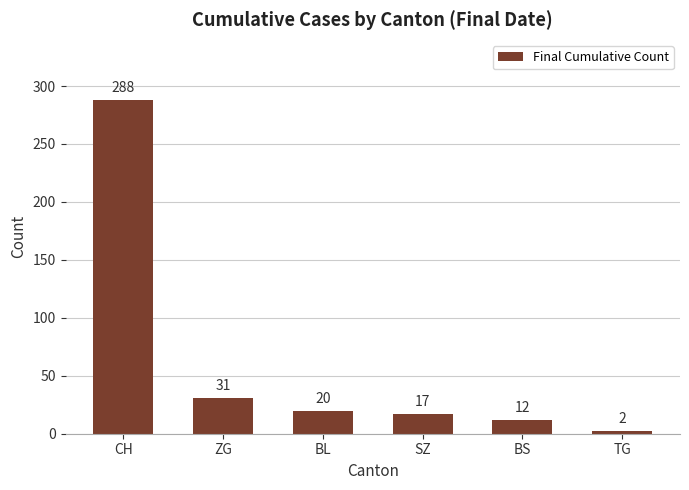

Reading left to right, extract all data points from this chart.

CH=288	ZG=31	BL=20	SZ=17	BS=12	TG=2